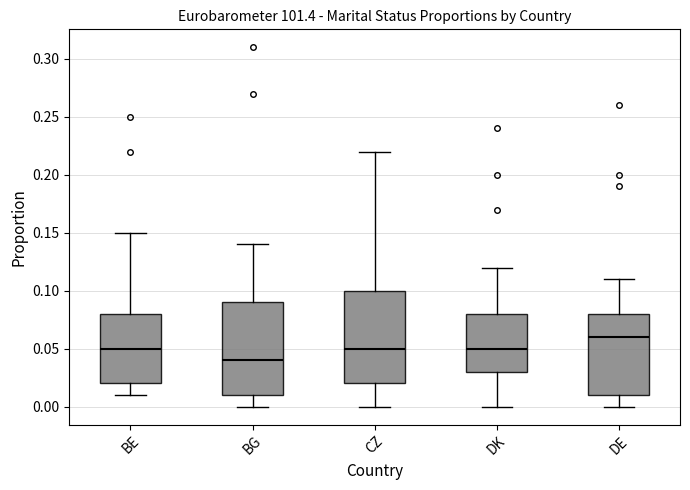

Reading left to right, transcribe this box plot: for each box, give where its median line is, the range the box spans, and where its two whiskers end, as read against the y-axis. The values are not printed on the chart, so give them approximately, as read against the axis.

BE: median 0.05, box 0.02 to 0.08, whiskers 0.01 to 0.15
BG: median 0.04, box 0.01 to 0.09, whiskers 0.00 to 0.14
CZ: median 0.05, box 0.02 to 0.10, whiskers 0.00 to 0.22
DK: median 0.05, box 0.03 to 0.08, whiskers 0.00 to 0.12
DE: median 0.06, box 0.01 to 0.08, whiskers 0.00 to 0.11